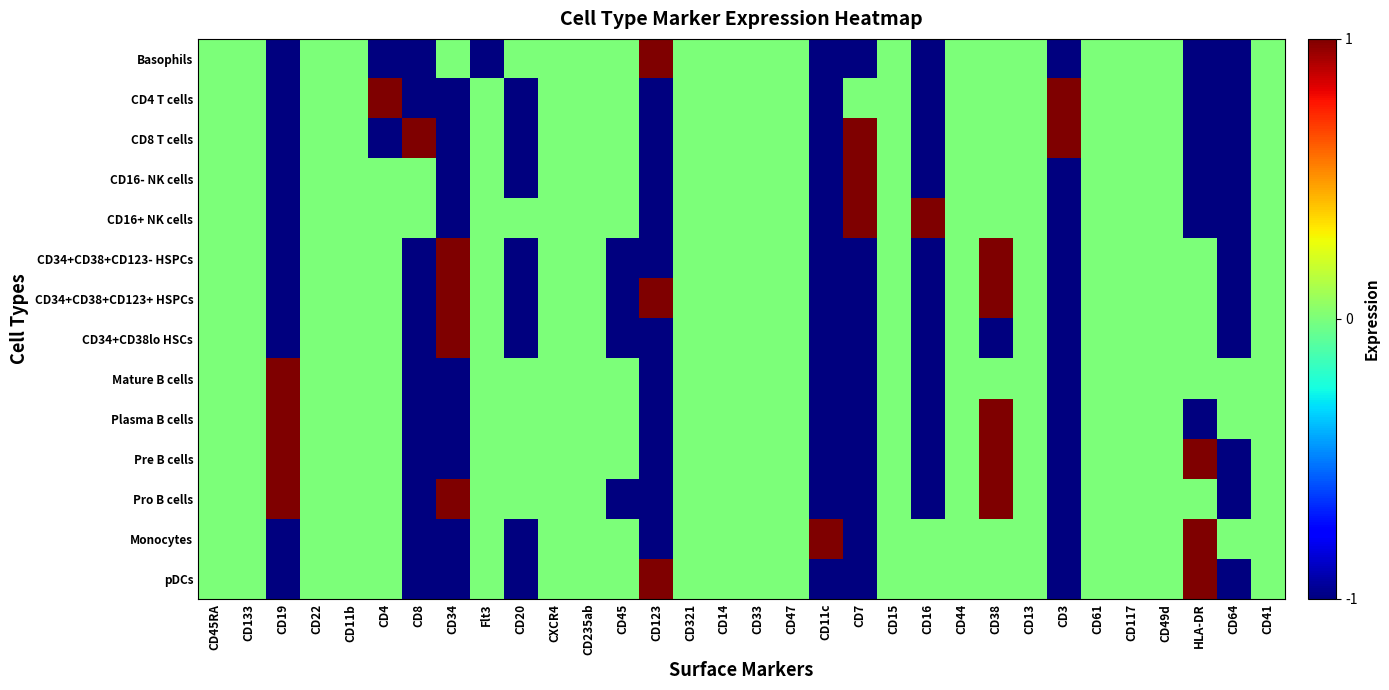

Between CXCR4 and CD38, which series saw the biggest shift?

CD34+CD38+CD123- HSPCs